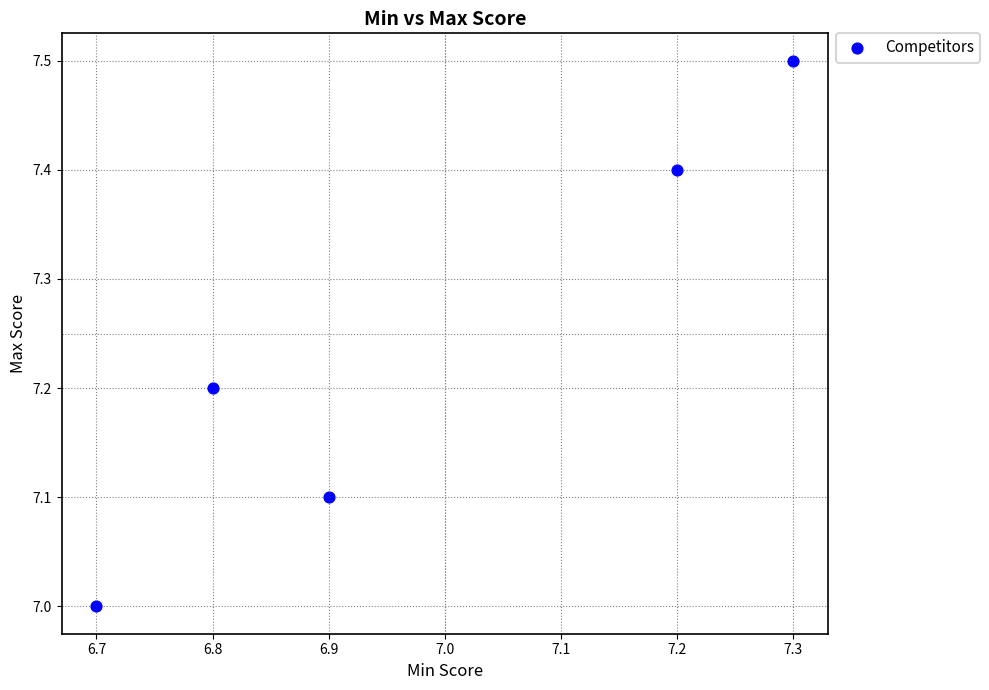

What is the average X value?

7.0